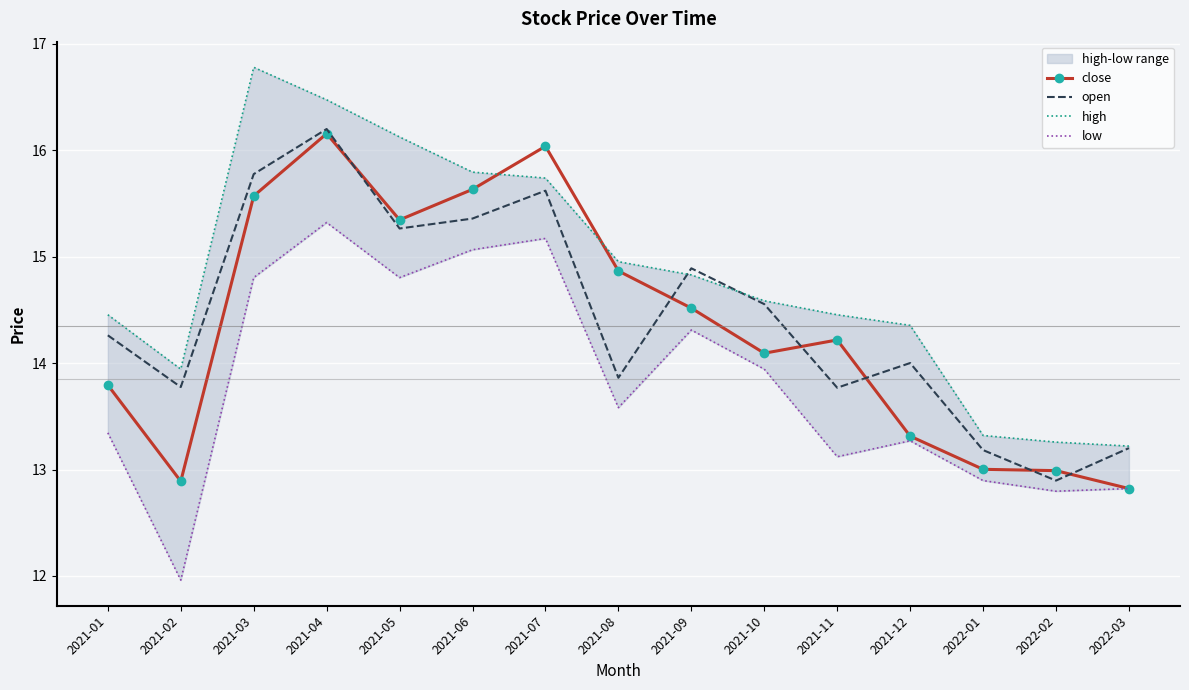

True or false: high and low intersect in this chart.

False